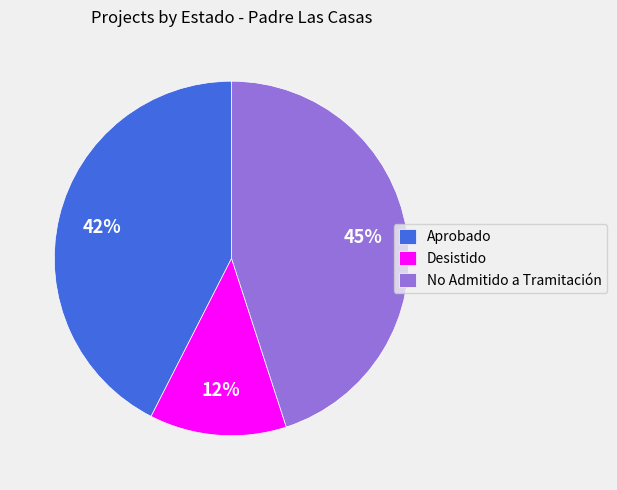

Is the sum of No Admitido a Tramitación and Desistido greater than half?

Yes